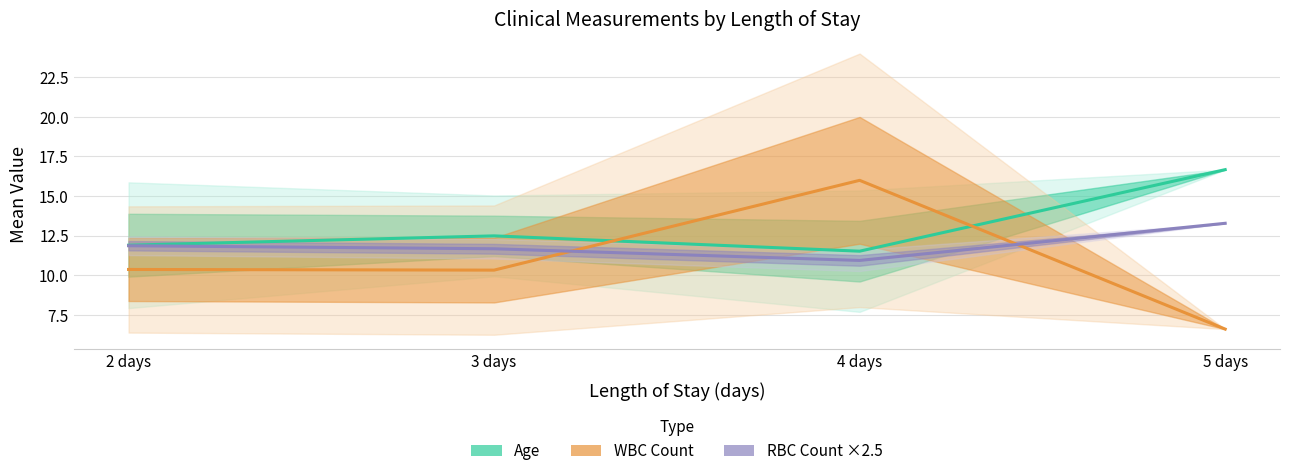

True or false: Age (mean ± SD) and RBC Count ×2.5 (mean ± SD) intersect in this chart.

False